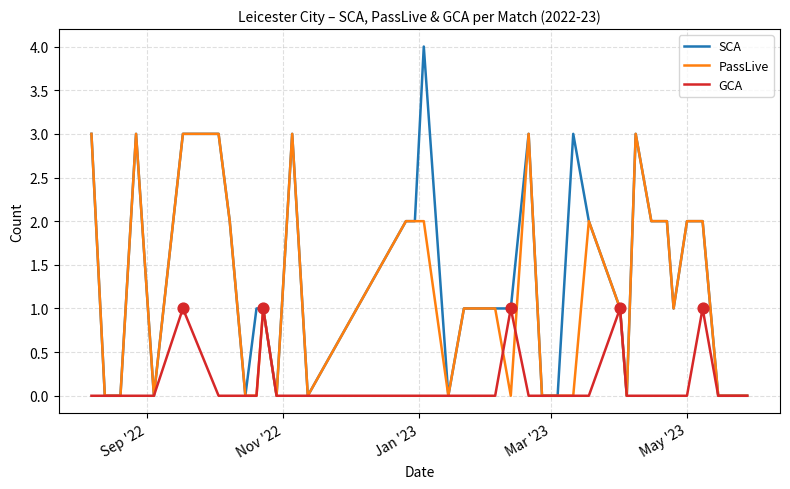

Rank the series by their maximum value, from highest to lowest.

SCA, PassLive, GCA